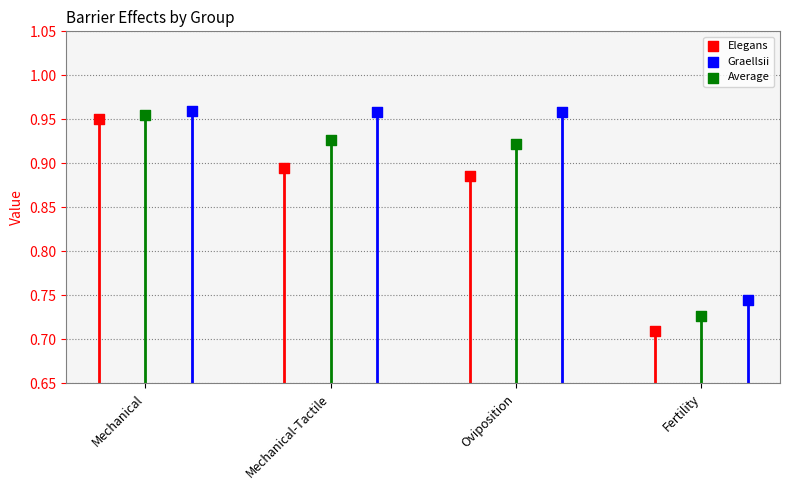

Which series has the largest Y range (max minus min)?

Elegans